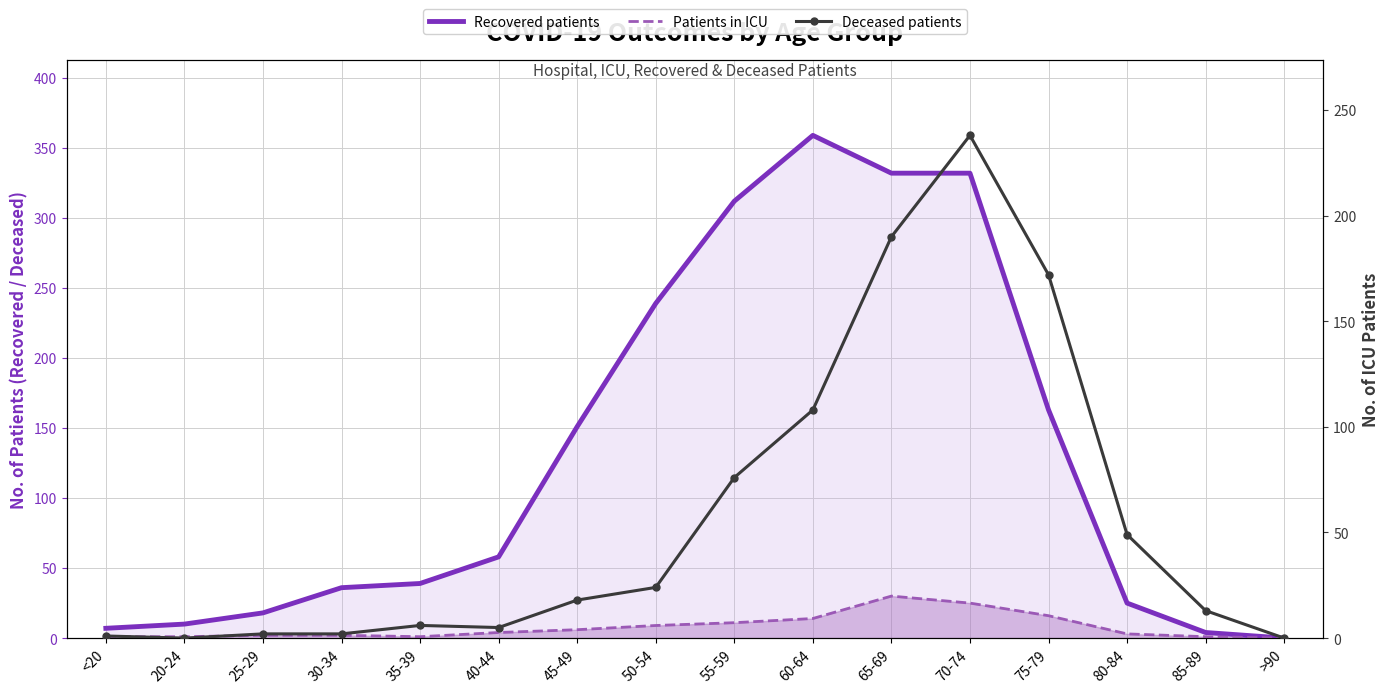

The Deceased patients series shows 1 at 25-29. True or false?

False